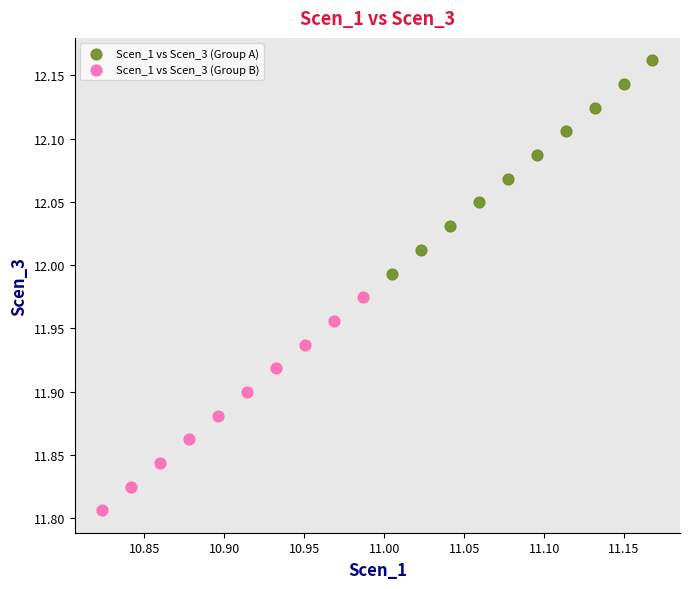

Which series reaches the maximum Y coordinate?

Scen_1 vs Scen_3 (Group A)